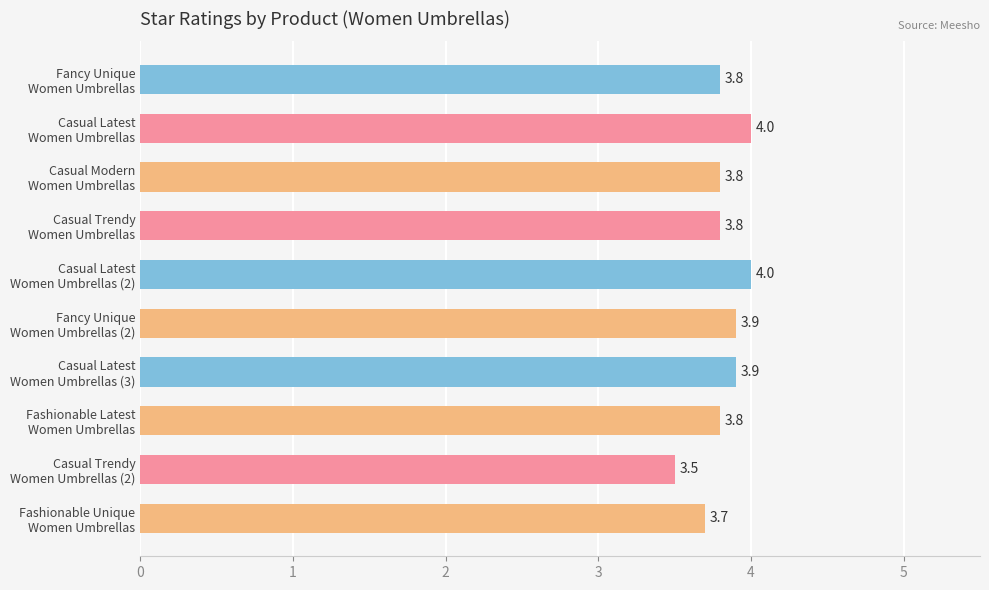

What is the value of the 1st bar from the top?

3.8